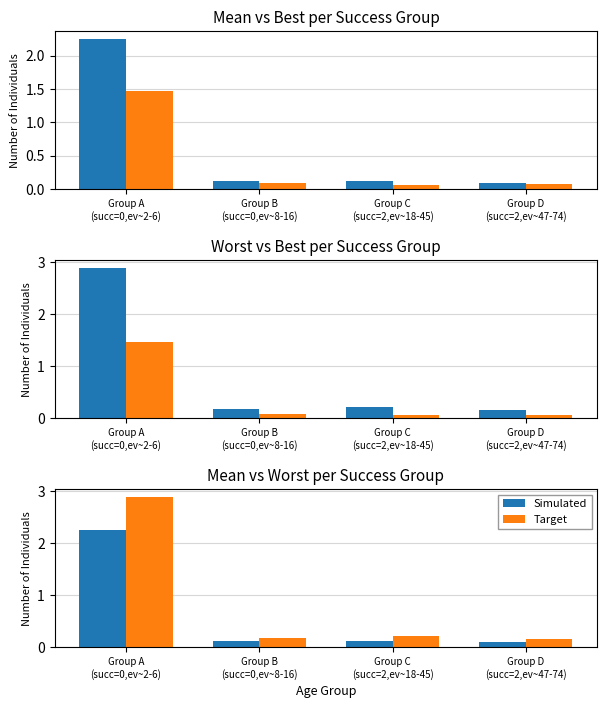

What is the label of the 2nd bar from the right?

Group C
(succ=2,ev~18-45)